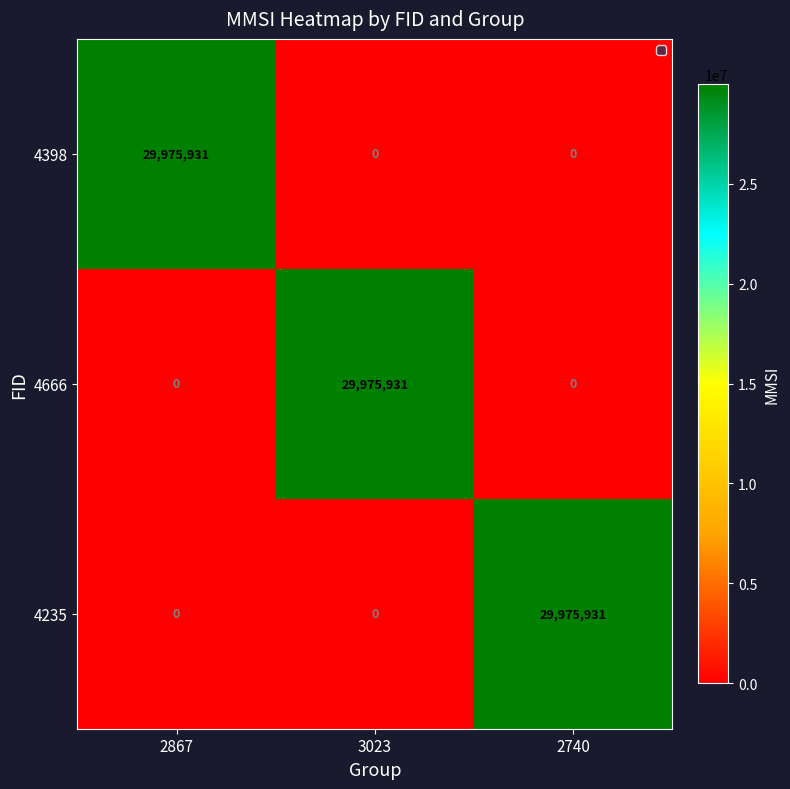

How many series are shown in this chart?

3